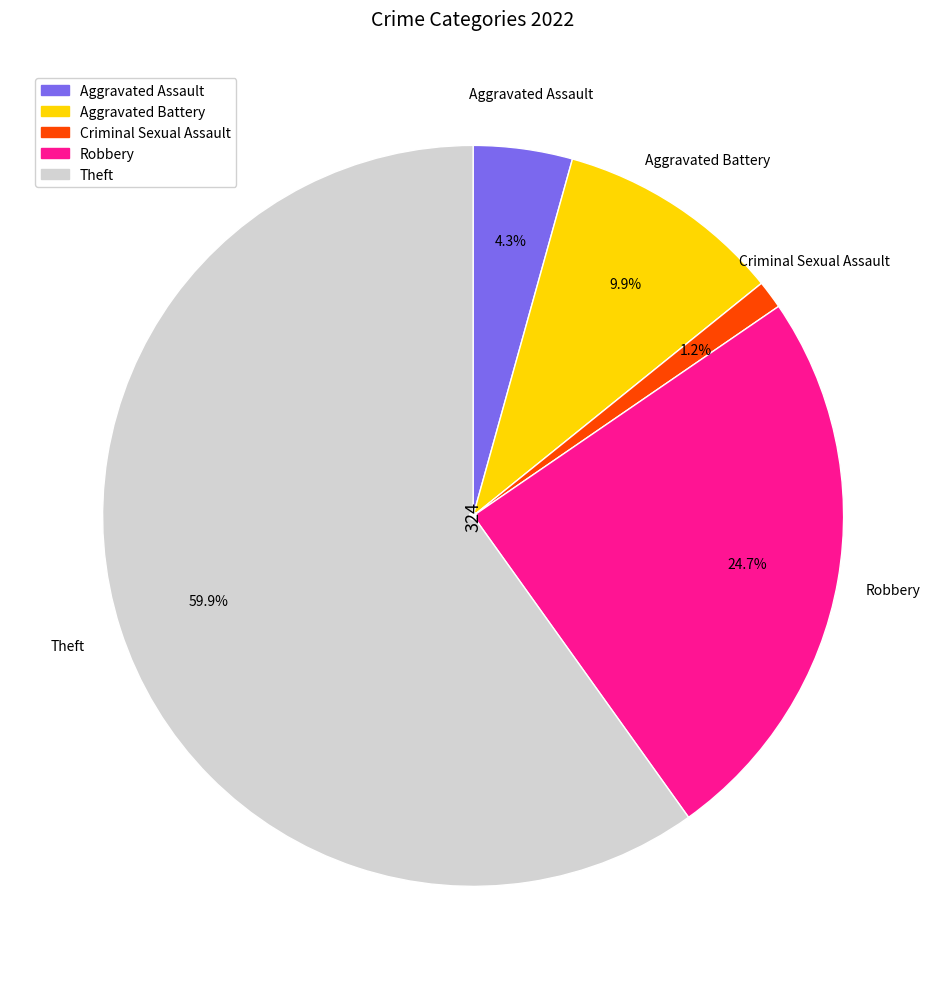

Is there any slice that represents more than half of the pie?

Yes